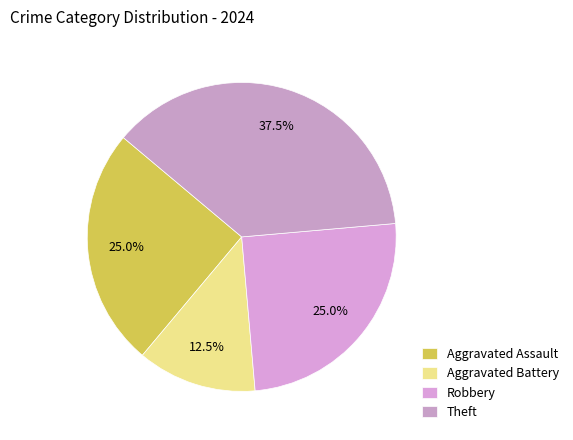

To the nearest percent, what is the combined percentage of Theft and Aggravated Assault?

62%